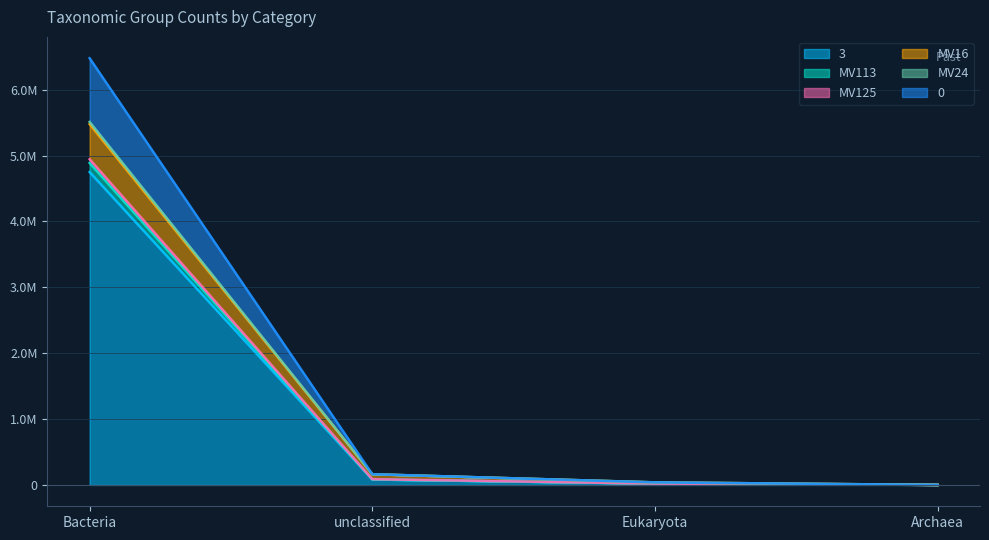

What is the total value across all series at Bacteria?

32052549